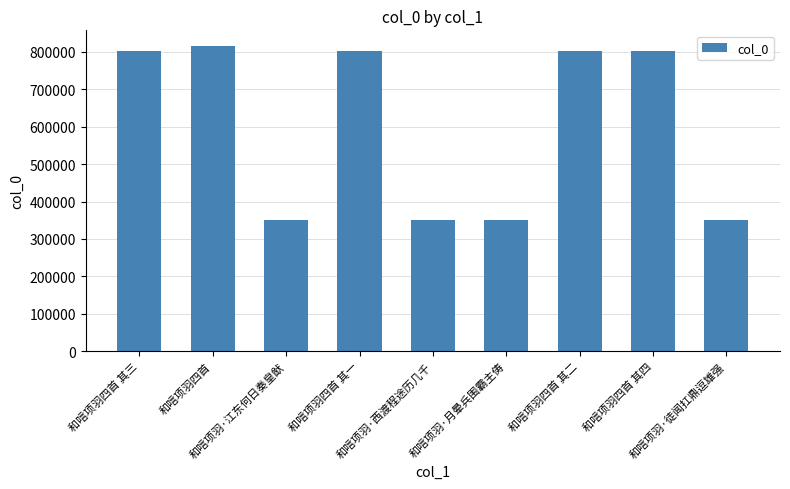

What is the minimum value shown in the chart?

349998